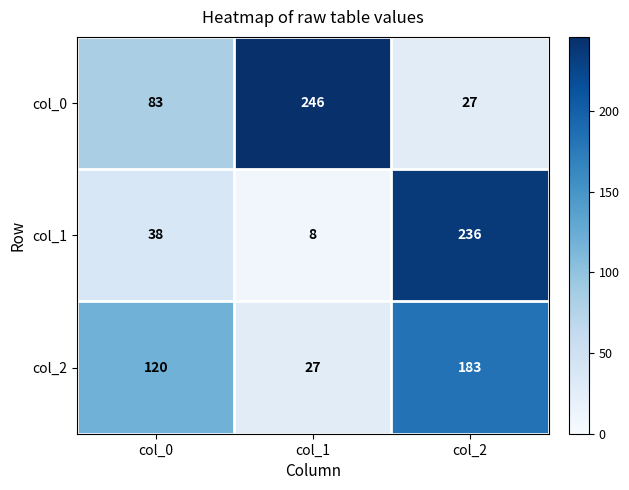

Which category has the highest value in the col_0 series?

col_1